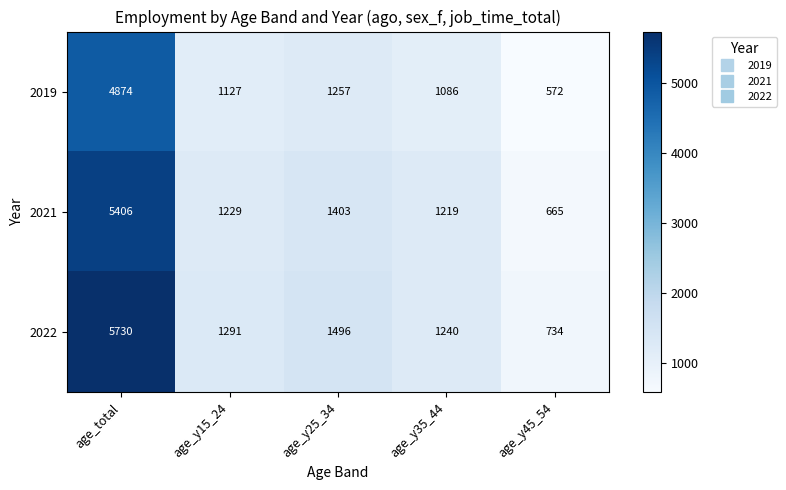

At which category is the sum across all series the highest?

age_total